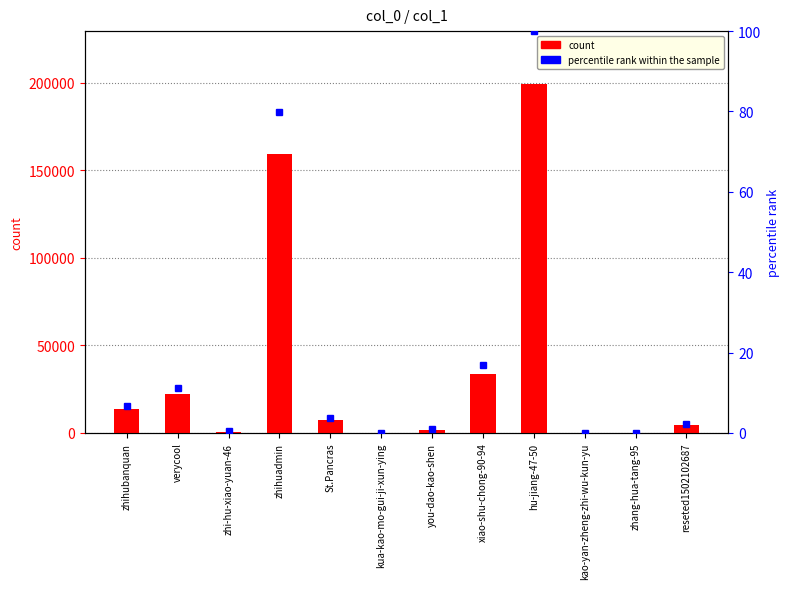

How many data points does each series have?

12